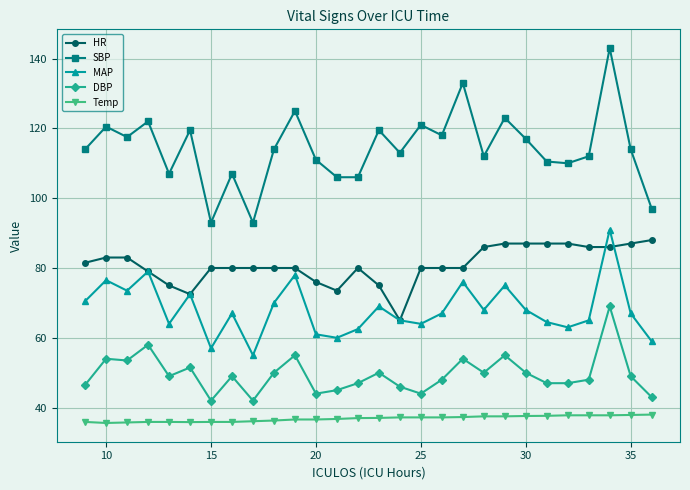

Which series has the largest total across all categories?

SBP